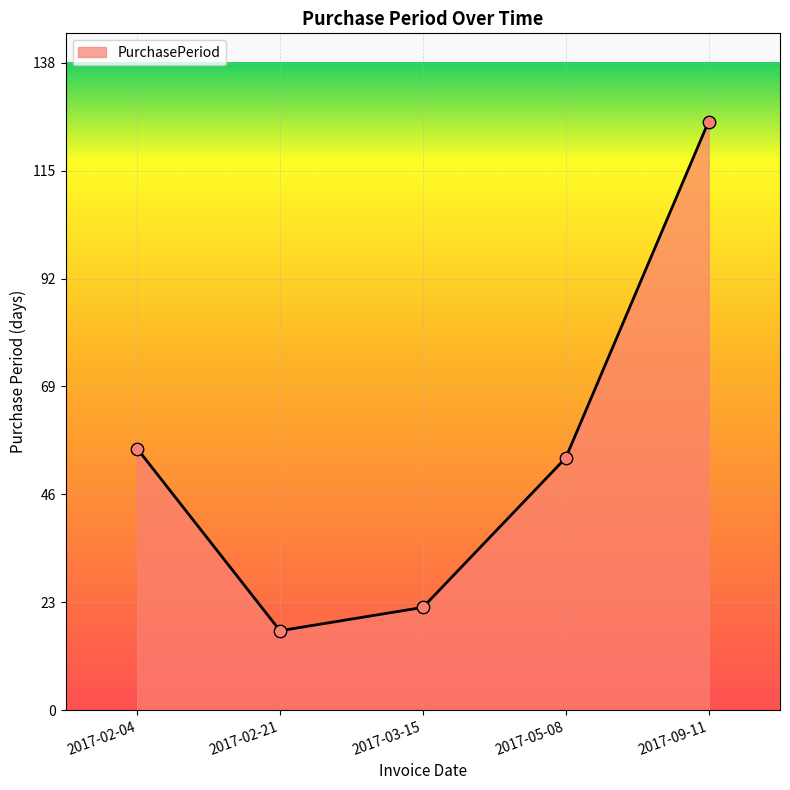

What is the change in value from 2017-02-21 to 2017-05-08?

+37